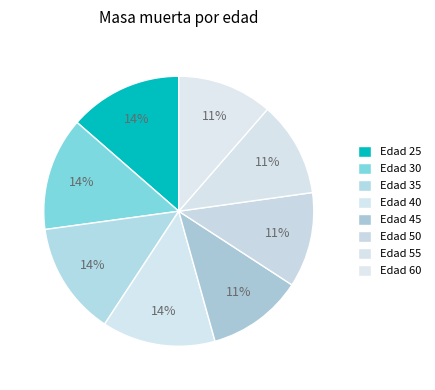

To the nearest percent, what is the average slice percentage?

12%